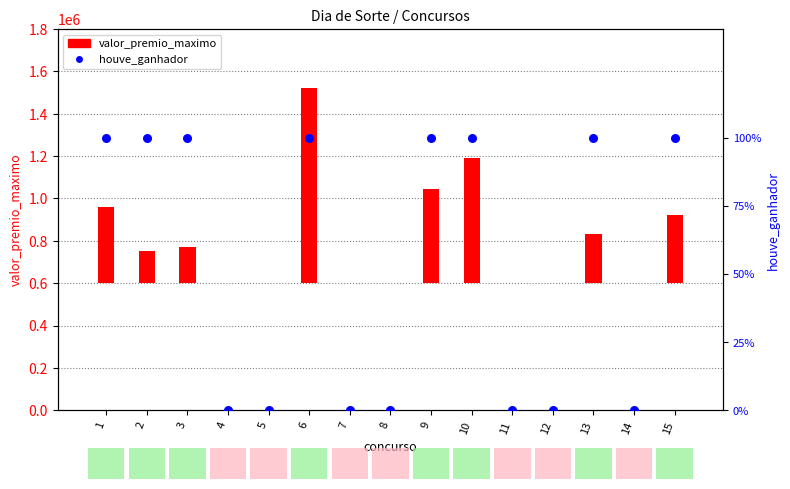

What are all the series names shown in the legend?

valor_premio_maximo, houve_ganhador